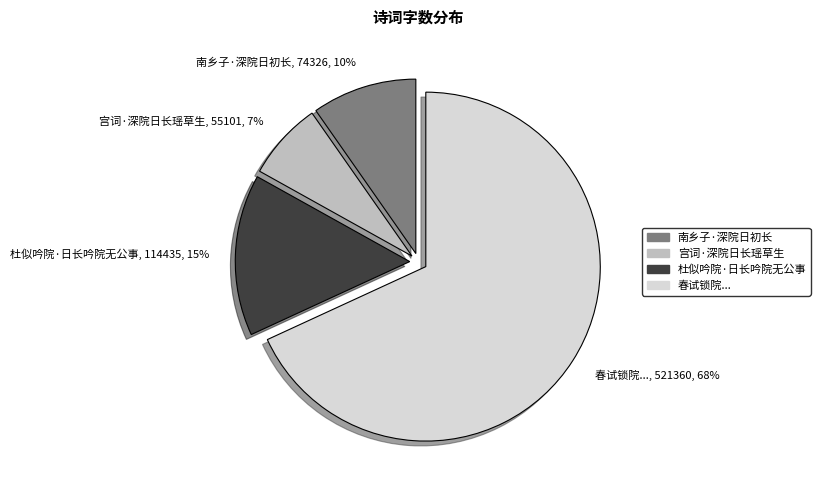

What is the smallest slice in the pie chart?

宫词·深院日长瑶草生, 55101, 7%